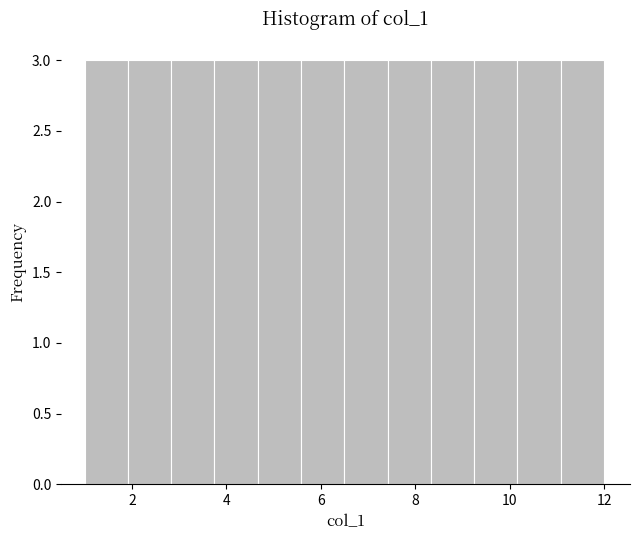

Reading left to right, list every bar in this chart as the range it spans on the x-axis followed by its height. Neither the bar edges nor the heights are printed on the chart, so give them approximately, as read against the axes.

1.0 to 2.0: 3
2.0 to 2.8: 3
2.8 to 3.8: 3
3.8 to 4.6: 3
4.6 to 5.6: 3
5.6 to 6.6: 3
6.6 to 7.4: 3
7.4 to 8.4: 3
8.4 to 9.2: 3
9.2 to 10.2: 3
10.2 to 11.0: 3
11.0 to 12.0: 3